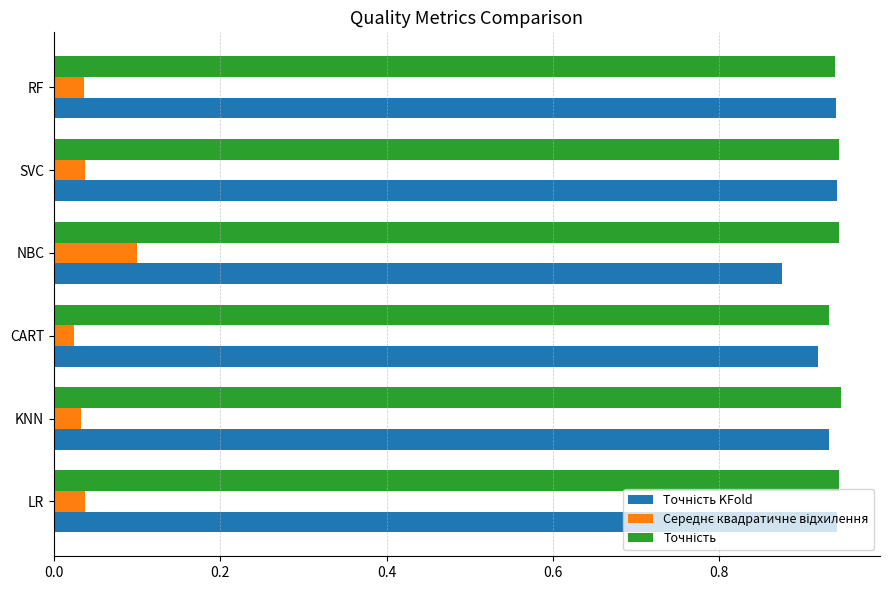

What is the total value across all series at SVC?

1.9